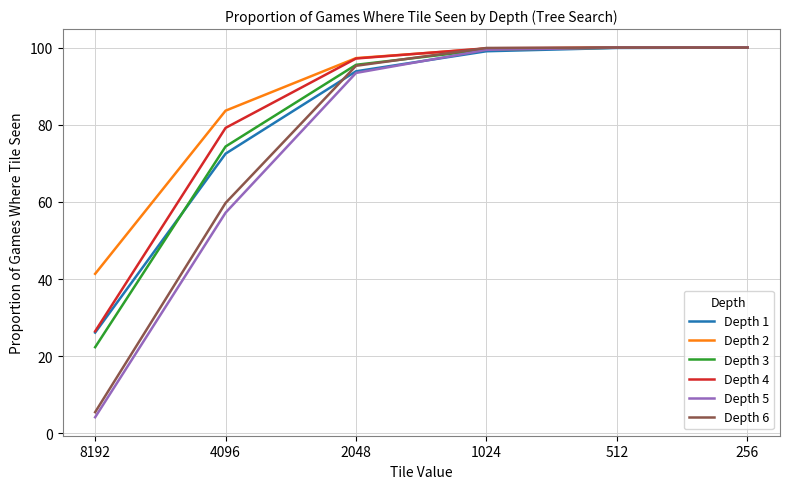

What is the approximate value of Depth 1 at 4096?

72.5